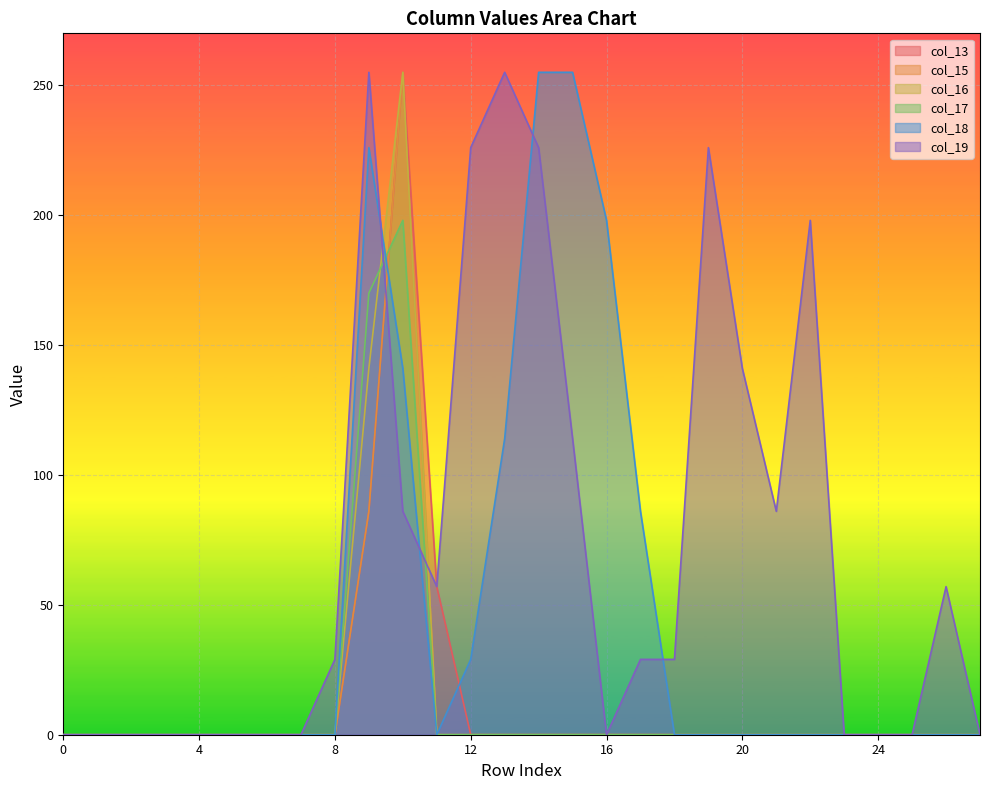

What are all the series names shown in the legend?

col_13, col_15, col_16, col_17, col_18, col_19